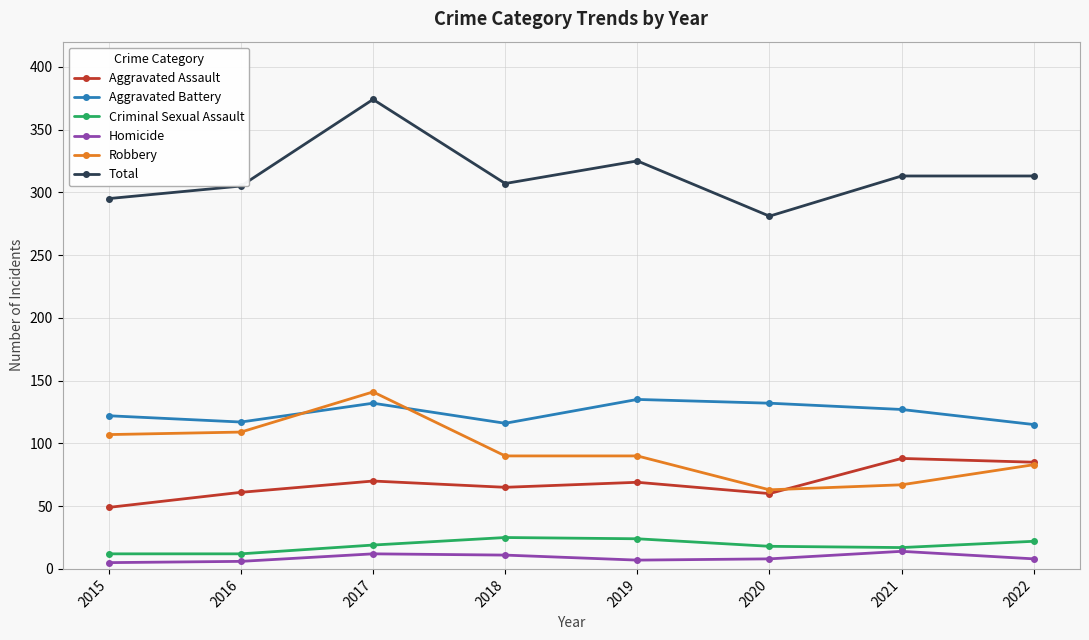

What is the maximum value for Criminal Sexual Assault?

25